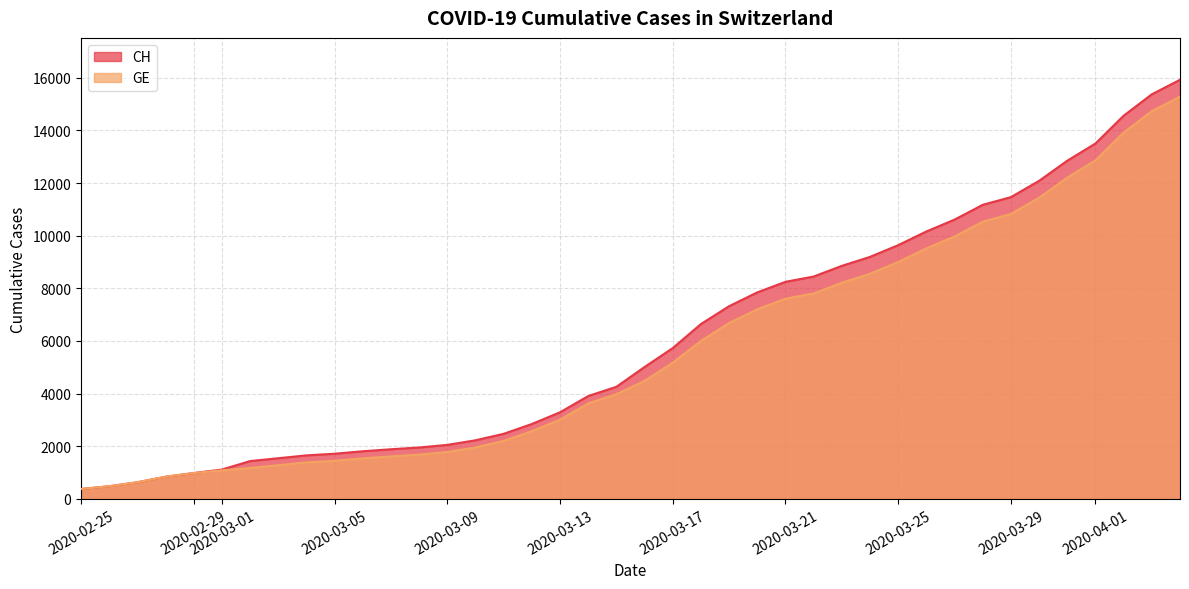

What is the minimum value for GE?

375